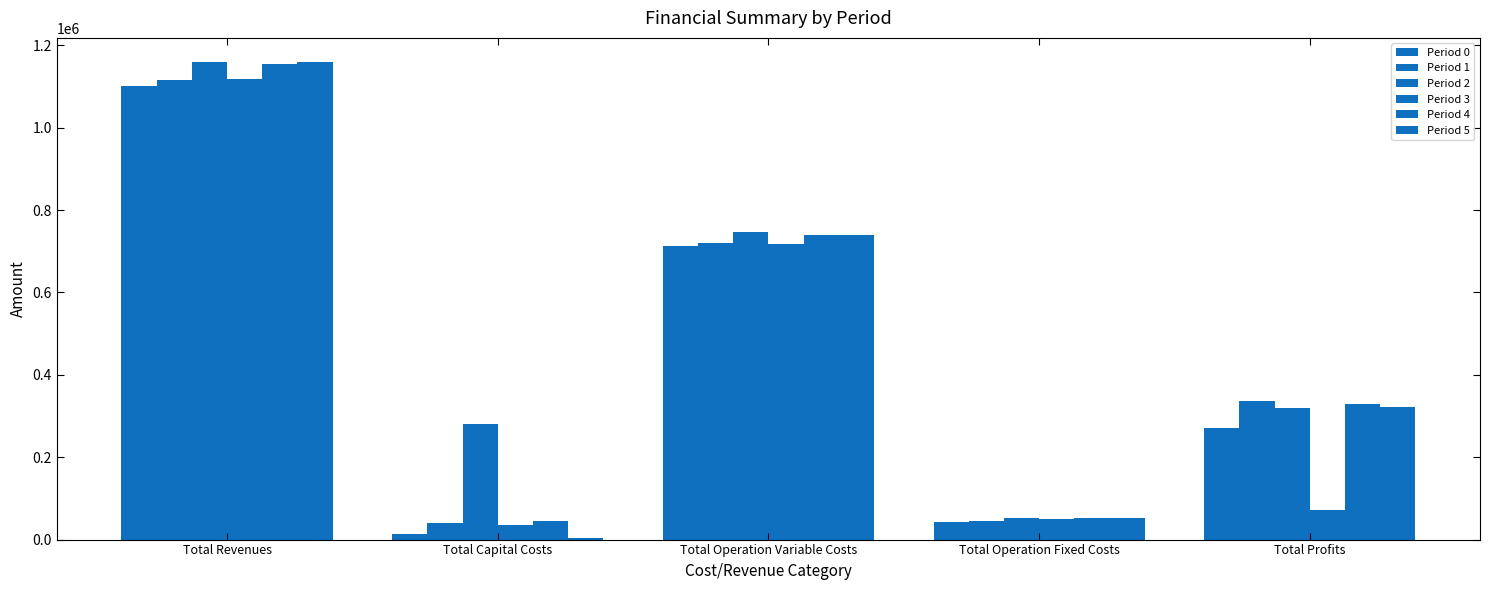

At which category does the chart reach its minimum across all series?

Total Capital Costs